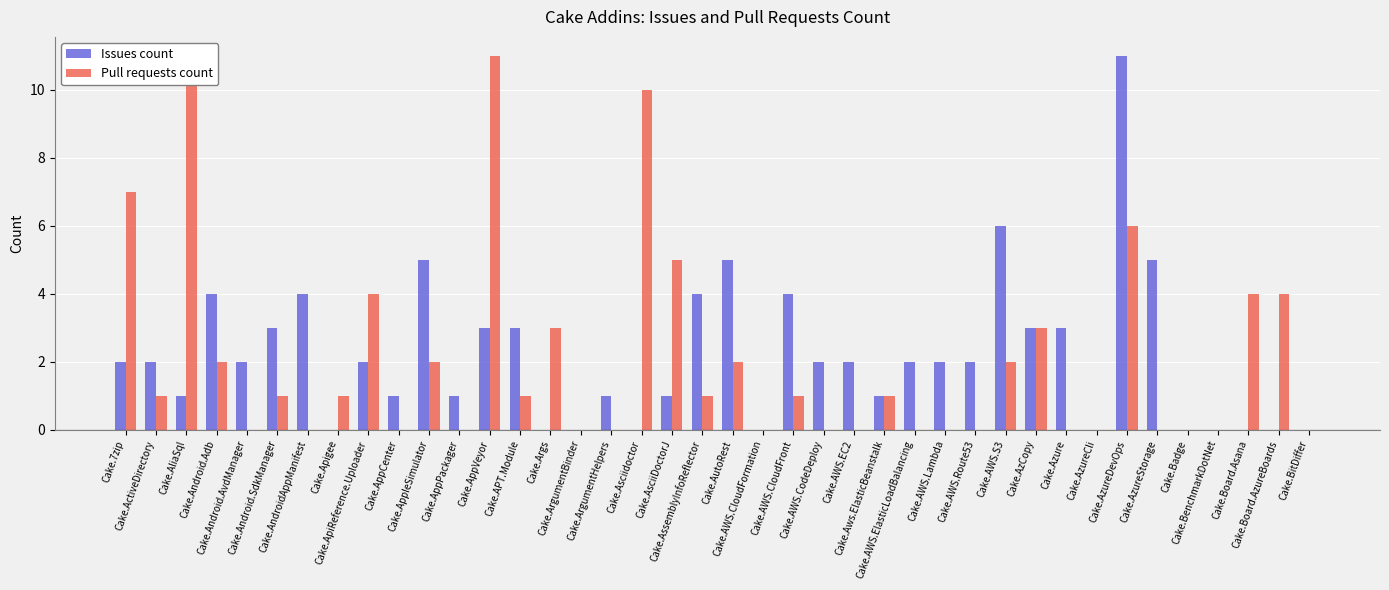

Is it true that Pull requests count equals 1 at Cake.AppleSimulator?

False